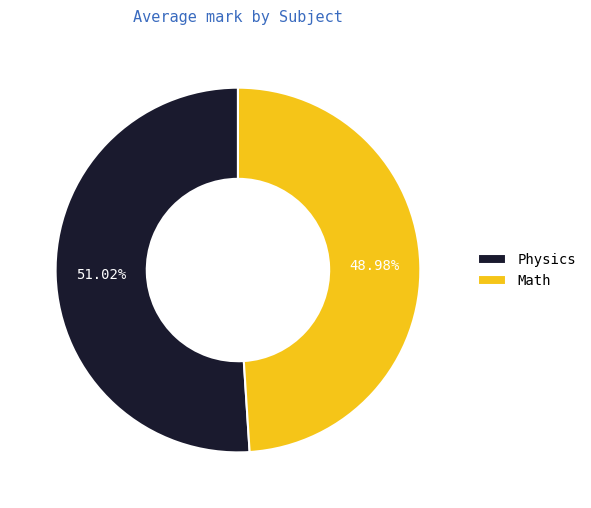

Is it true that Math is 49% of the pie?

True